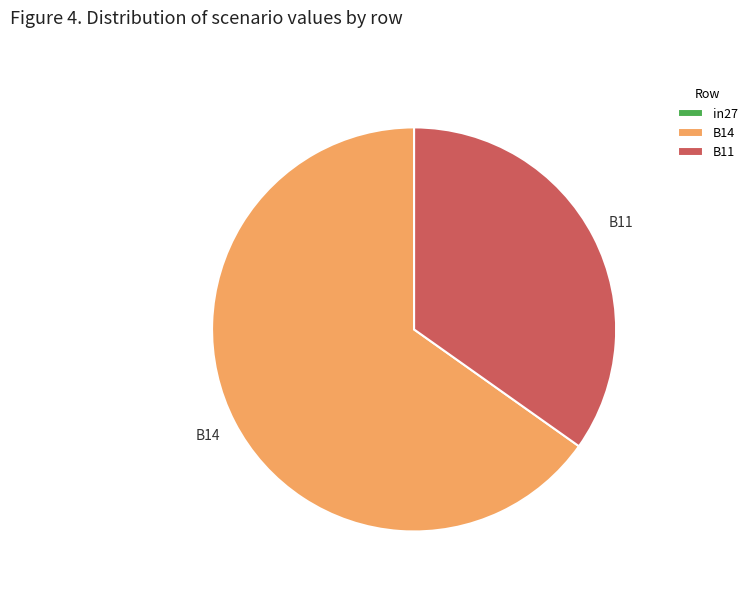

True or false: B14 accounts for 51% of the total.

False